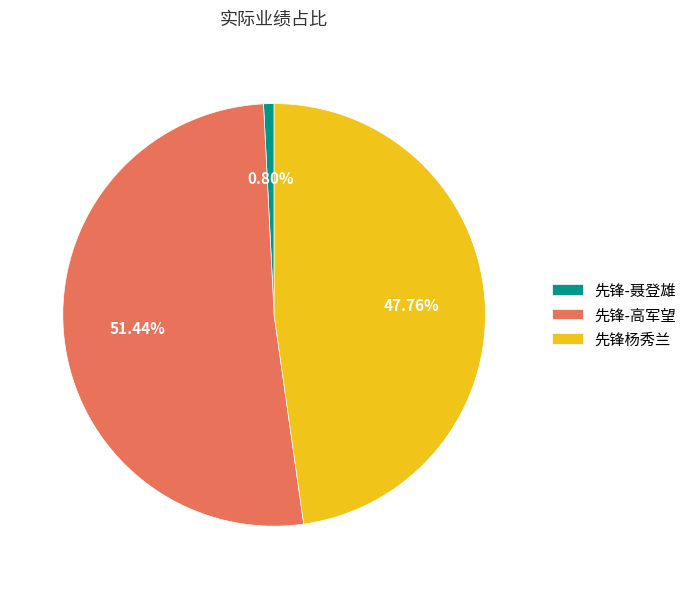

What is the ratio of the value at 先锋-高军望 to the value at 先锋-聂登雄?

64.3